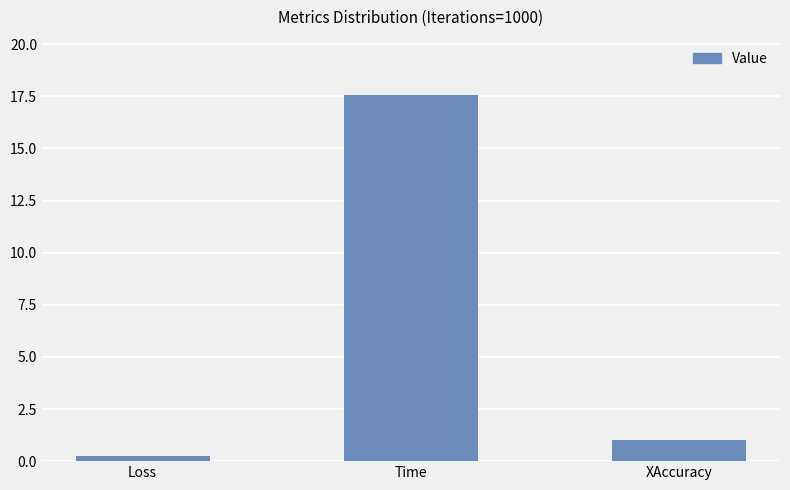

List the labels in order of value, smallest first.

Loss, XAccuracy, Time